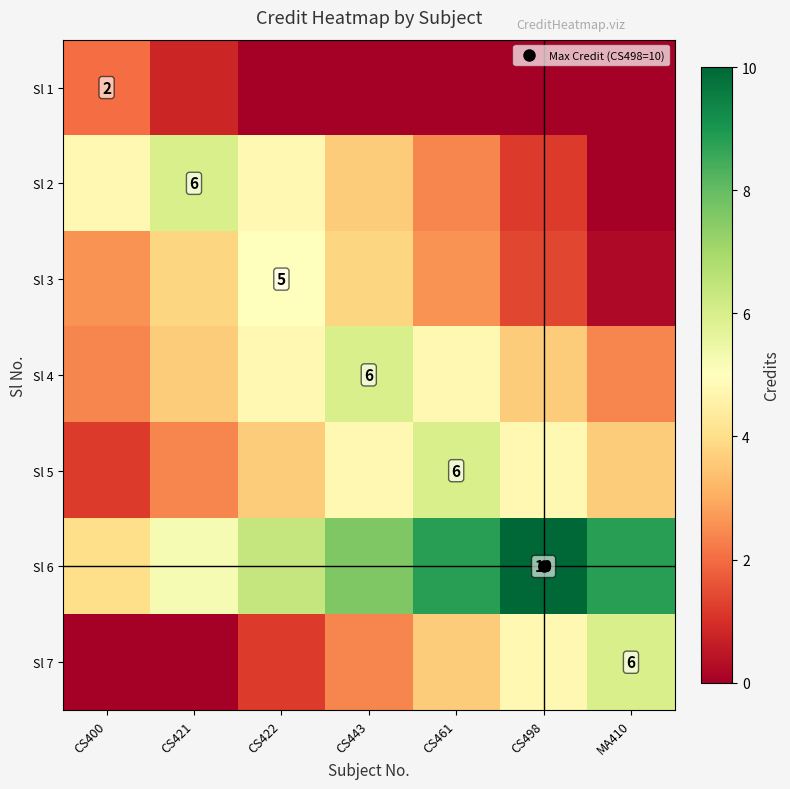

Rank the series at CS443 from highest to lowest value.

Sl 6, Sl 4, Sl 5, Sl 3, Sl 2, Sl 7, Sl 1